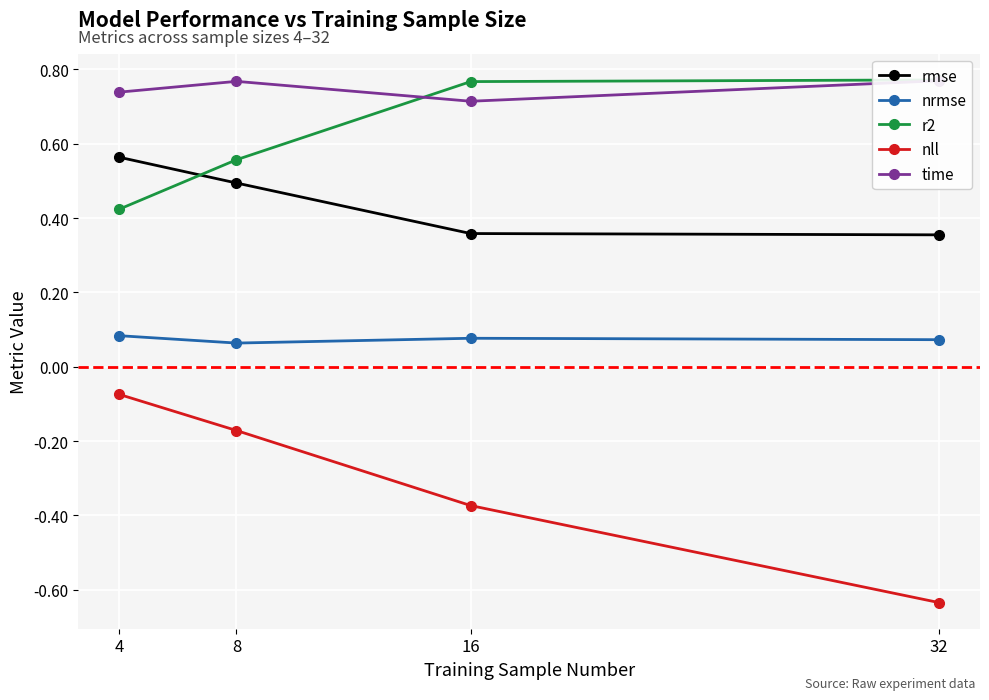

Which label corresponds to the largest value in the chart?

32